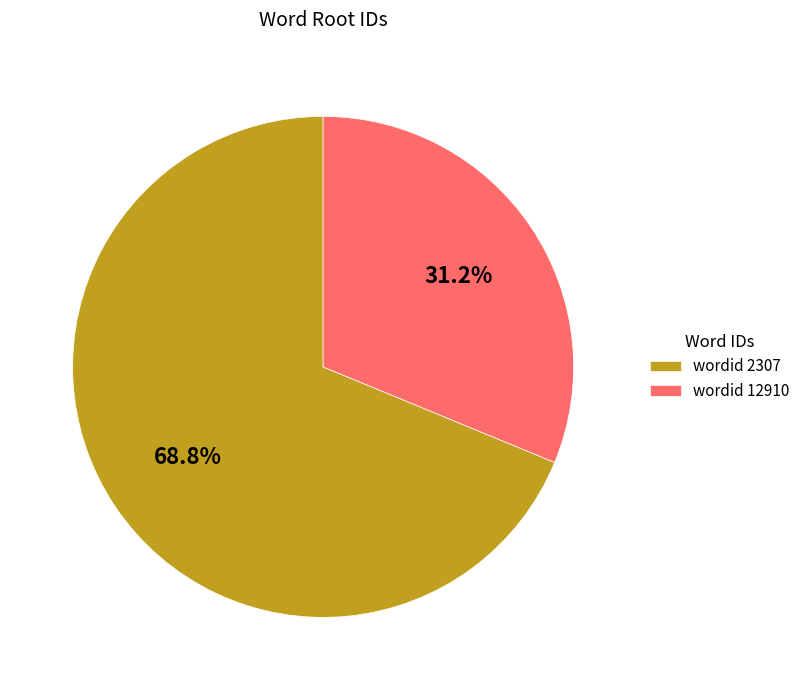

Is there a majority slice in this chart?

Yes